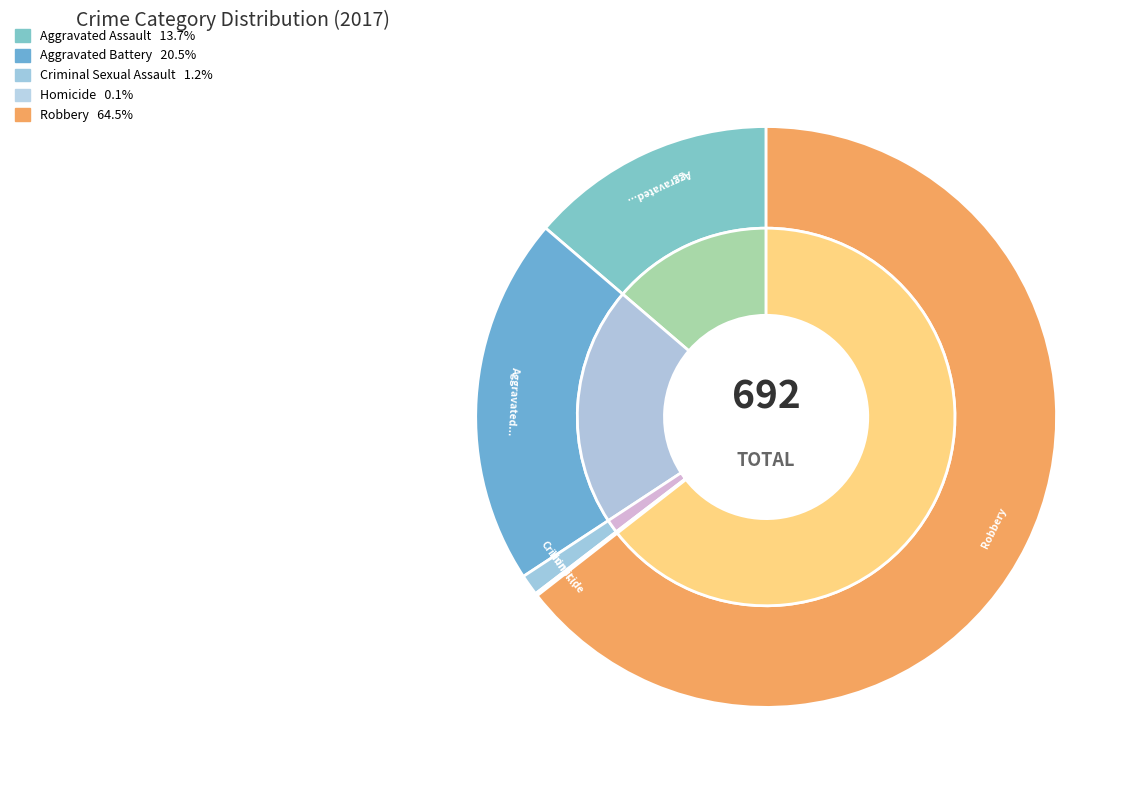

How many segments does this pie chart have?

5